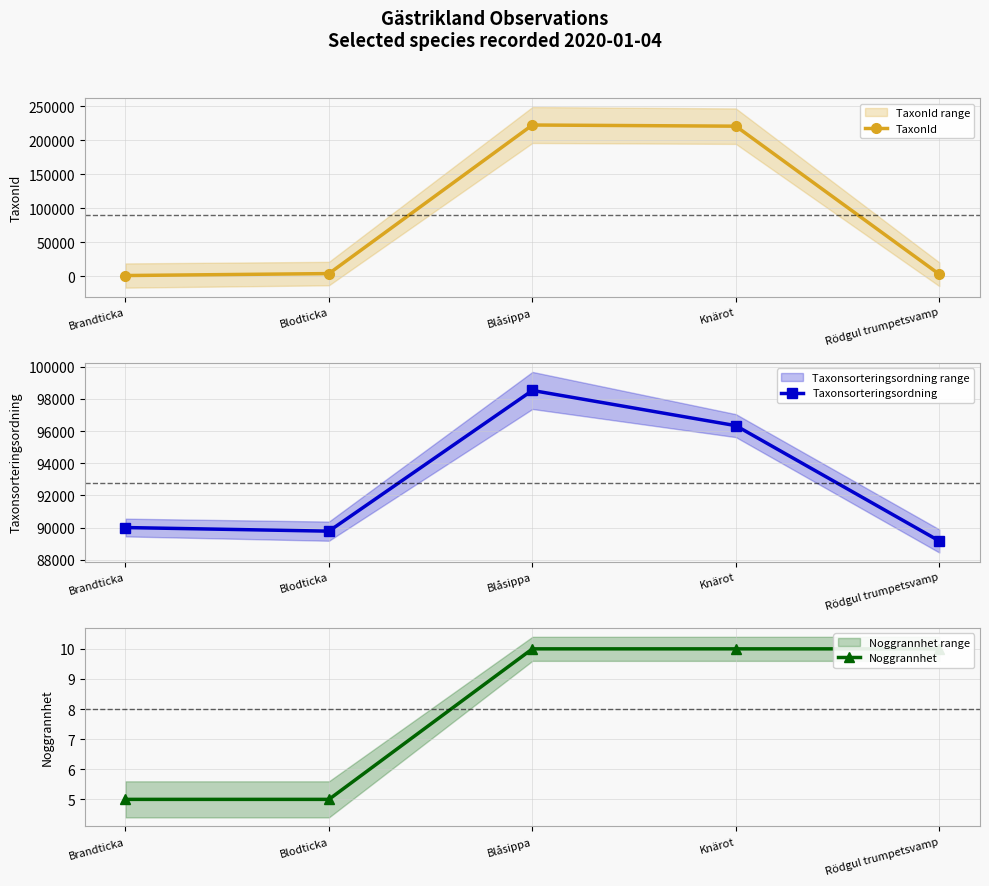

At which label does Taxonsorteringsordning reach its minimum?

Rödgul trumpetsvamp